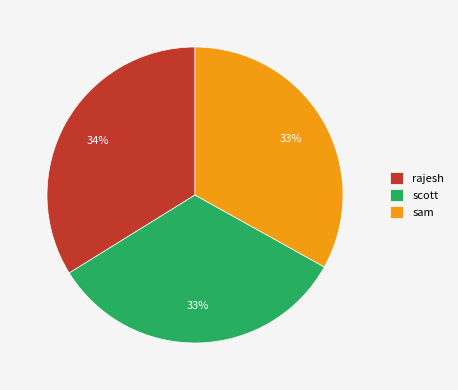

What is the largest slice in the pie chart?

rajesh